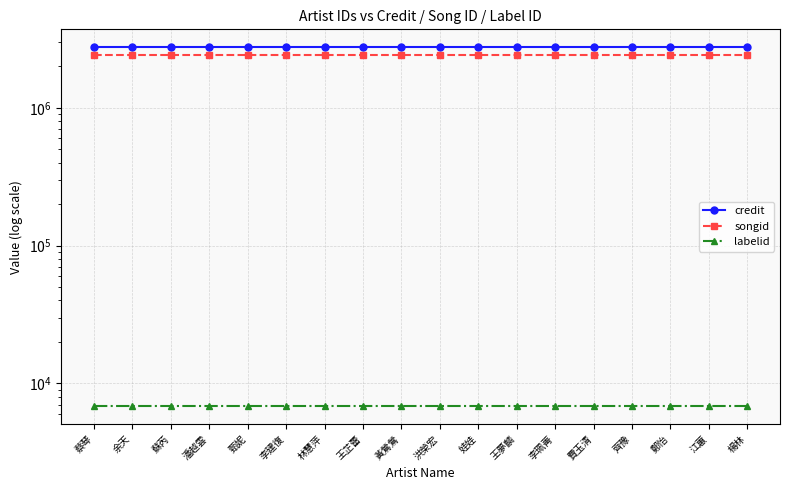

Reading right to left, list all the values displayed in this chart.

credit: 2751200	2751200	2751200	2751200	2751200	2751200	2751200	2751200	2751200	2751200	2751200	2751200	2751200	2751200	2751200	2751200	2751200	2751200
songid: 2426797	2426797	2426797	2426797	2426797	2426797	2426797	2426797	2426797	2426797	2426797	2426797	2426797	2426797	2426797	2426797	2426797	2426797
labelid: 6844	6844	6844	6844	6844	6844	6844	6844	6844	6844	6844	6844	6844	6844	6844	6844	6844	6844